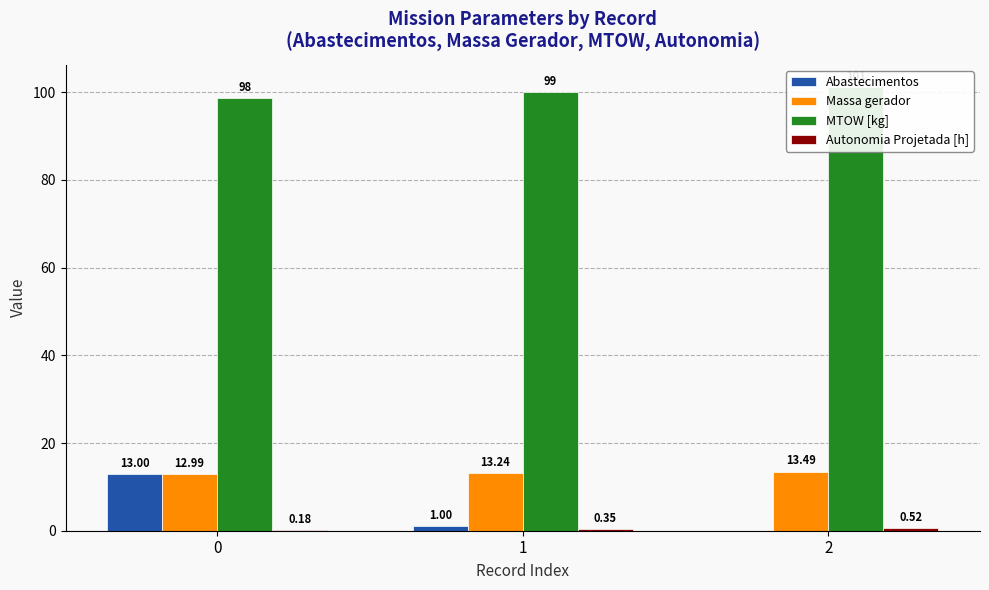

What is the value of the Massa gerador bar at the 2nd from the left?

13.2